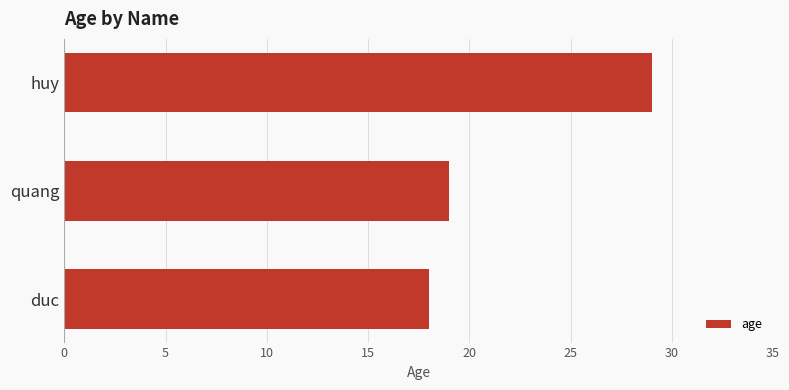

Which label corresponds to the smallest value in the chart?

duc